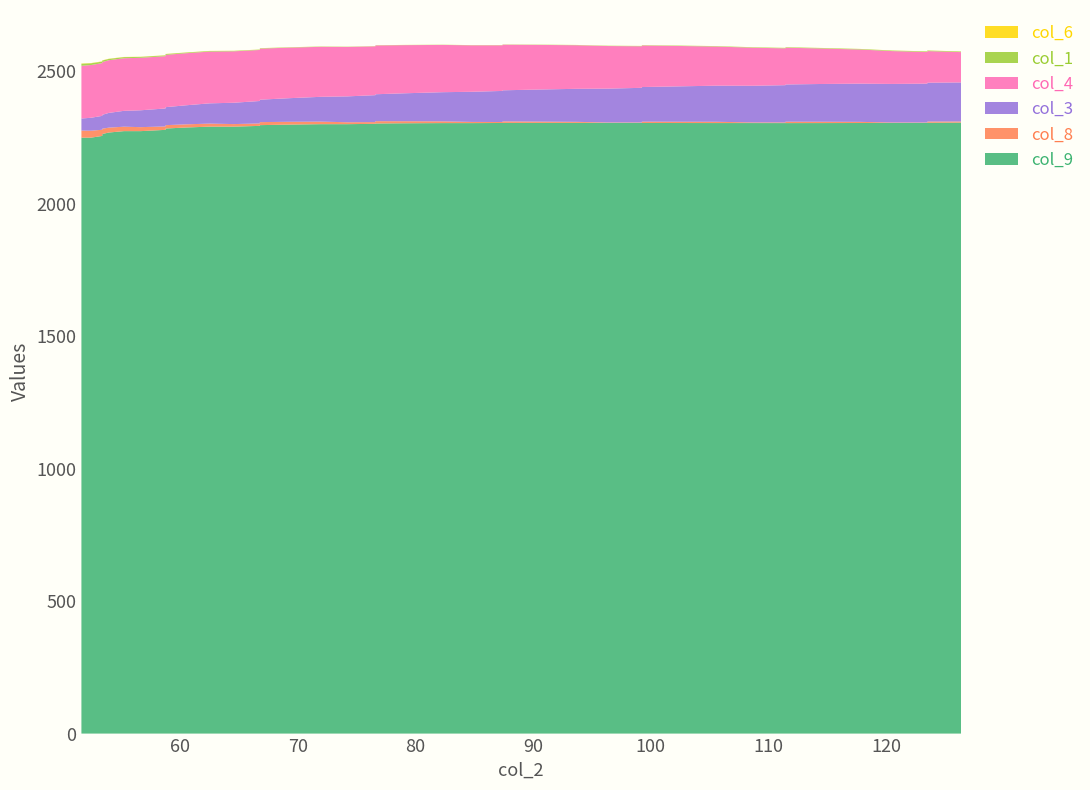

Reading right to left, transcribe all the data shown in this chart.

col_9: 39=2306.3	38=2305.7	37=2305.2	36=2304.8	35=2304.8	34=2304.6	33=2304.5	32=2304.5	31=2304.6	30=2304.6	29=2304.8	28=2305.0	27=2305.2	26=2305.3	25=2305.3	24=2305.3	23=2305.2	22=2304.9	21=2304.5	20=2304.5	19=2303.8	18=2303.0	17=2301.8	16=2300.4	15=2300.4	14=2298.8	13=2296.8	12=2294.0	11=2291.1	10=2291.1	9=2287.8	8=2284.0	7=2279.0	6=2274.1	5=2274.1	4=2268.9	3=2263.2	2=2256.1	1=2249.5	0=2249.5
col_8: 39=4.2	38=4.6	37=1.7	36=1.9	35=4.4	34=5.0	33=5.2	32=2.5	31=2.4	30=4.8	29=4.9	28=4.9	27=1.8	26=1.6	25=3.9	24=4.9	23=5.7	22=3.6	21=4.4	20=6.6	19=7.7	18=8.7	17=6.5	16=7.2	15=9.6	14=10.6	13=11.3	12=9.2	11=9.6	10=11.4	9=12.0	8=12.7	7=12.9	6=15.1	5=16.7	4=18.5	3=20.1	2=23.3	1=26.2	0=26.7
col_3: 39=147.4	38=146.6	37=146.6	36=145.6	35=144.2	34=142.4	33=140.6	32=140.6	31=138.4	30=136.3	29=133.4	28=130.7	27=130.7	26=127.7	25=124.6	24=120.8	23=117.3	22=117.3	21=113.8	20=110.1	19=105.6	18=101.7	17=101.7	16=97.7	15=93.7	14=88.9	13=84.7	12=84.7	11=80.6	10=76.5	9=71.8	8=67.9	7=67.9	6=63.7	5=59.9	4=55.6	3=52.4	2=52.4	1=48.9	0=45.5
col_4: 39=114.5	38=119.4	37=119.4	36=124.0	35=128.9	34=134.2	33=138.9	32=138.9	31=143.6	30=147.7	29=152.7	28=156.8	27=156.8	26=160.8	25=164.5	24=168.8	23=172.2	22=172.2	21=175.4	20=178.4	19=181.7	18=184.2	17=184.2	16=186.6	15=188.7	14=190.9	13=192.6	12=192.6	11=194.1	10=195.4	9=196.5	8=197.4	7=197.4	6=198.1	5=198.6	4=198.9	3=199.1	2=199.1	1=199.1	0=199.0
col_1: 39=2.2	38=2.1	37=2.1	36=2.1	35=1.9	34=1.9	33=1.7	32=1.7	31=1.6	30=1.4	29=1.3	28=1.2	27=1.1	26=1.0	25=0.9	24=0.8	23=0.7	22=0.7	21=0.6	20=0.6	19=0.6	18=0.7	17=0.7	16=0.8	15=1.0	14=1.2	13=1.5	12=1.4	11=1.7	10=2.1	9=2.5	8=3.0	7=3.0	6=3.4	5=4.2	4=4.8	3=5.7	2=5.8	1=6.5	0=7.6
col_6: 39=0.3	38=0.3	37=0.3	36=0.3	35=0.3	34=0.3	33=0.3	32=0.3	31=0.3	30=0.3	29=0.3	28=0.2	27=0.2	26=0.2	25=0.2	24=0.2	23=0.2	22=0.2	21=0.2	20=0.2	19=0.2	18=0.2	17=0.2	16=0.3	15=0.3	14=0.3	13=0.3	12=0.3	11=0.4	10=0.4	9=0.5	8=0.6	7=0.6	6=0.6	5=0.7	4=0.8	3=0.9	2=0.9	1=0.9	0=1.1